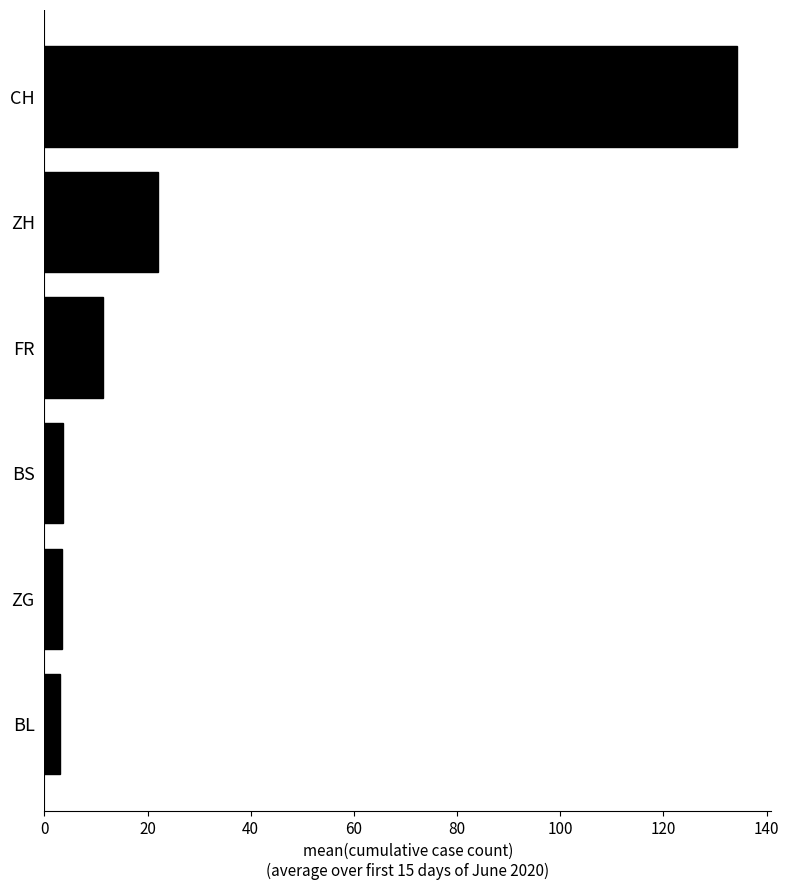

Is it true that the value at CH is 221.6?

False